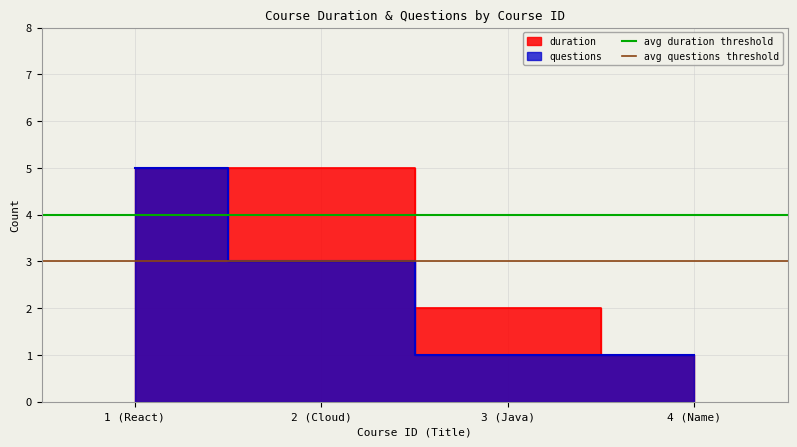

Which label corresponds to the largest value in the chart?

1 (React)